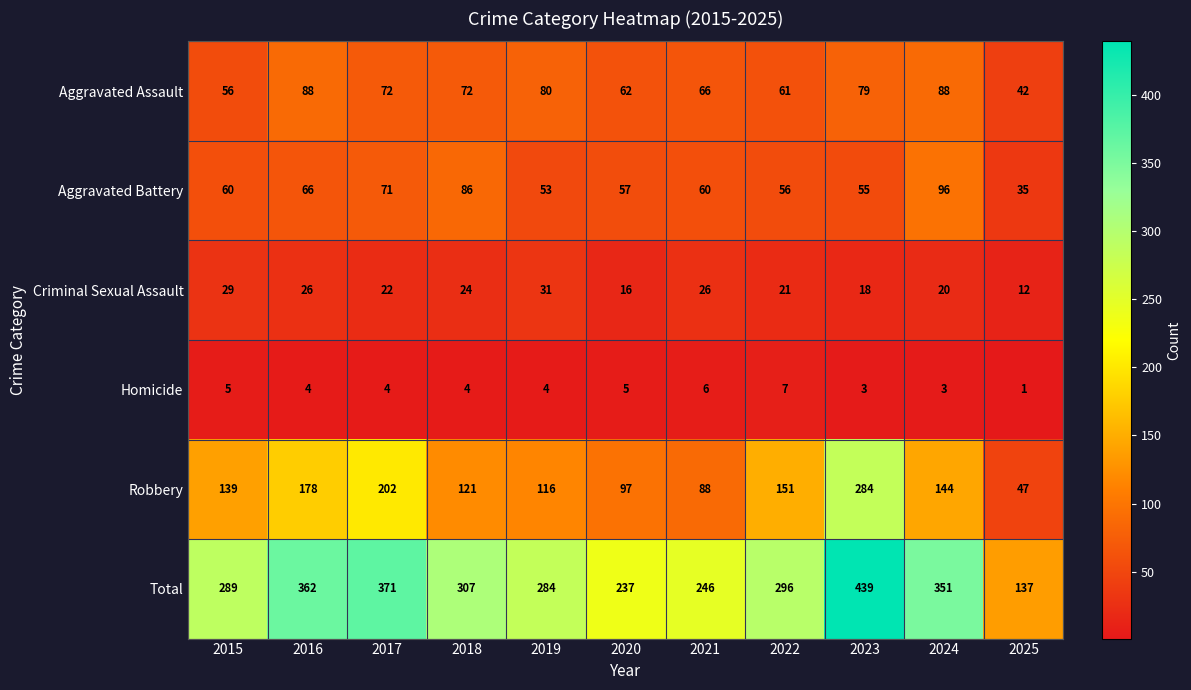

At which category does the chart reach its peak across all series?

2023